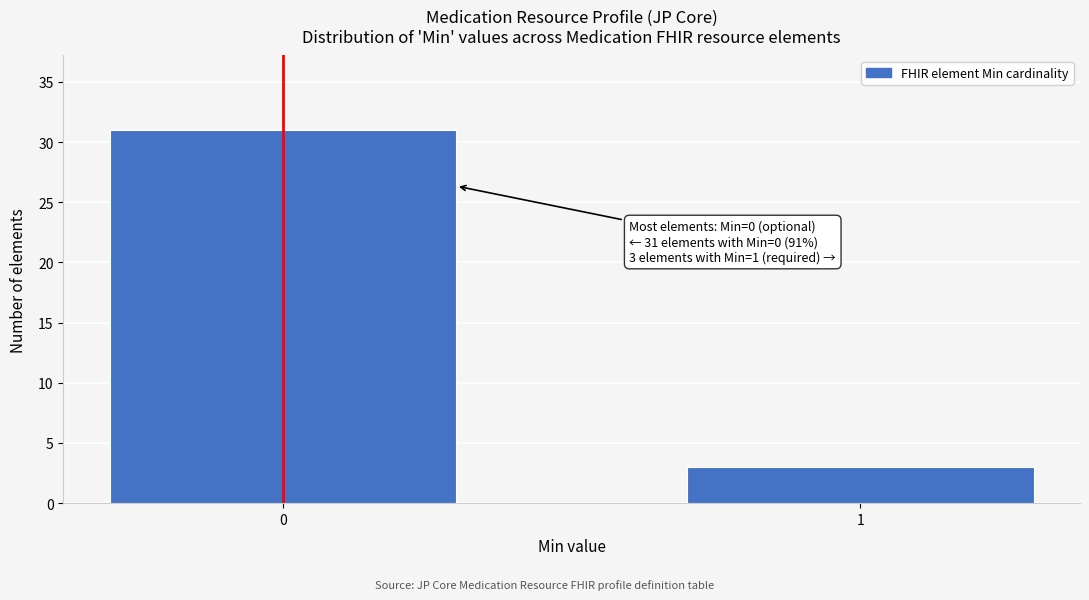

Reading left to right, extract all data points from this chart.

31	3